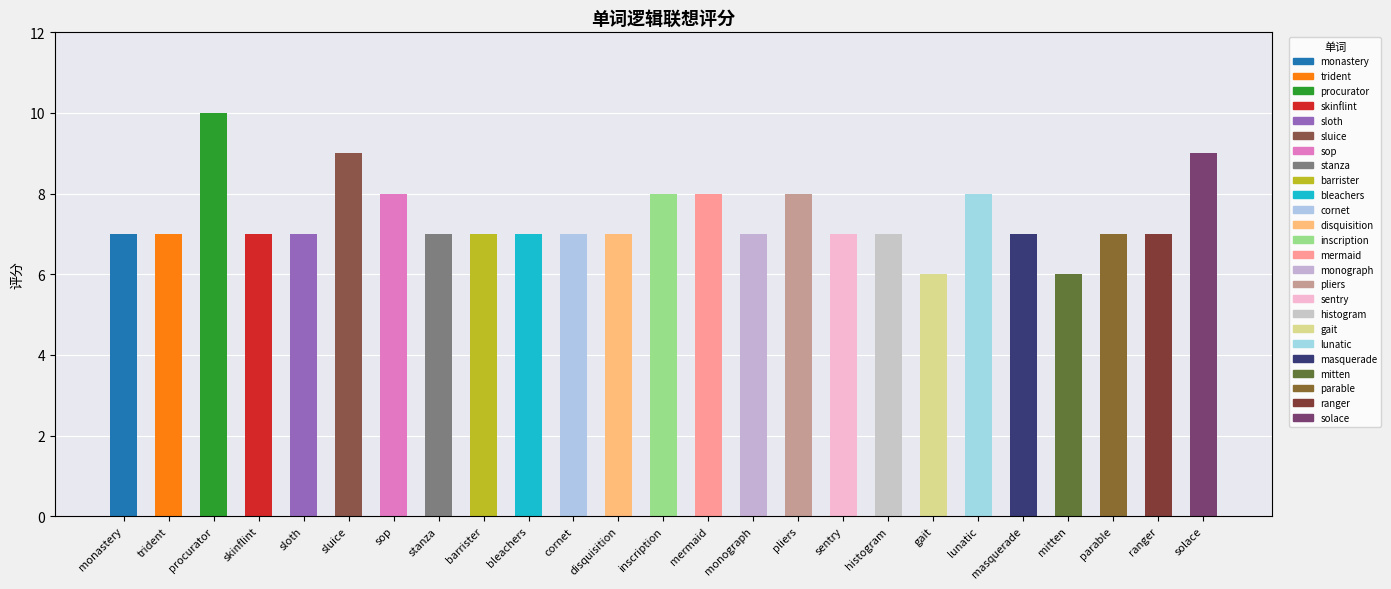

Does the chart contain stacked bars?

No